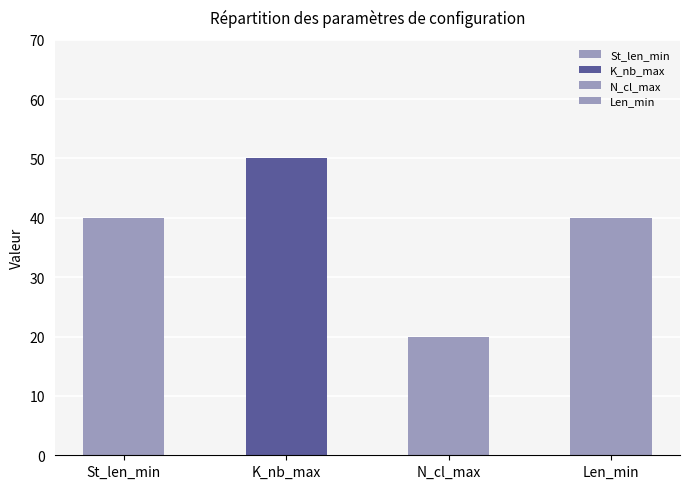

What is the value of the Len_min bar at the 2nd from the left?

40